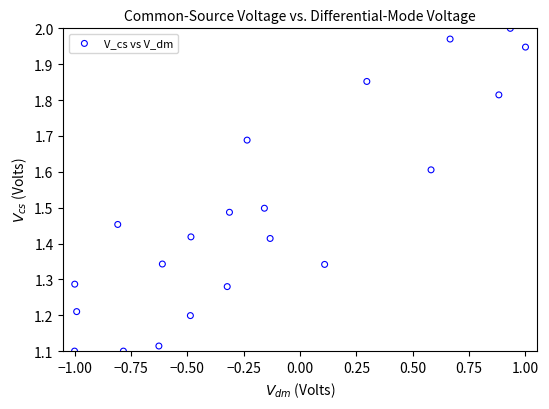

What is the range of Y values (max minus min)?

0.9